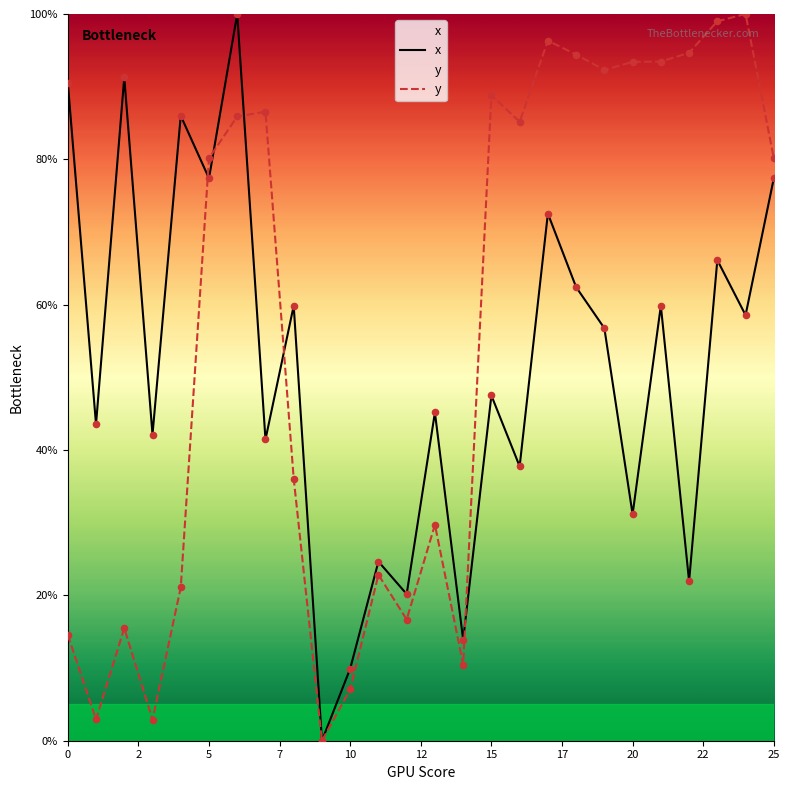

At how many categories does at least one series exceed 93?

8